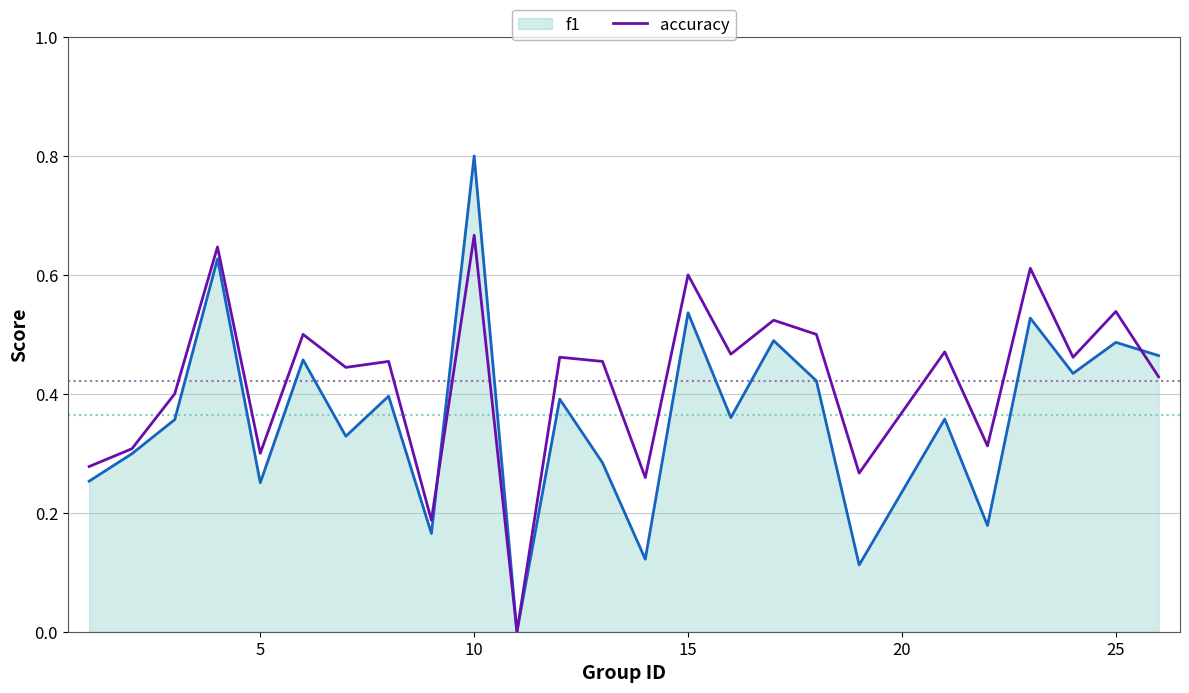

How many lines are shown in the chart?

2